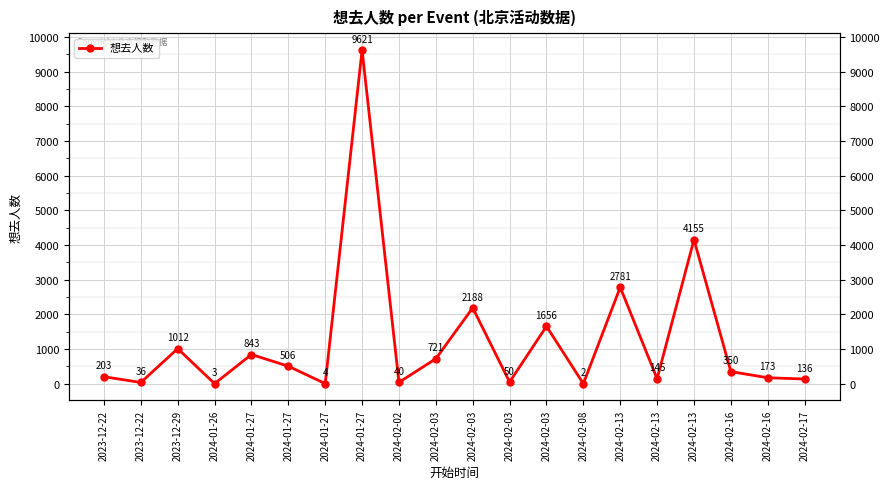

Reading left to right, list all the values displayed in this chart.

203	36	1012	3	843	506	4	9621	40	721	2188	50	1656	2	2781	145	4155	350	173	136